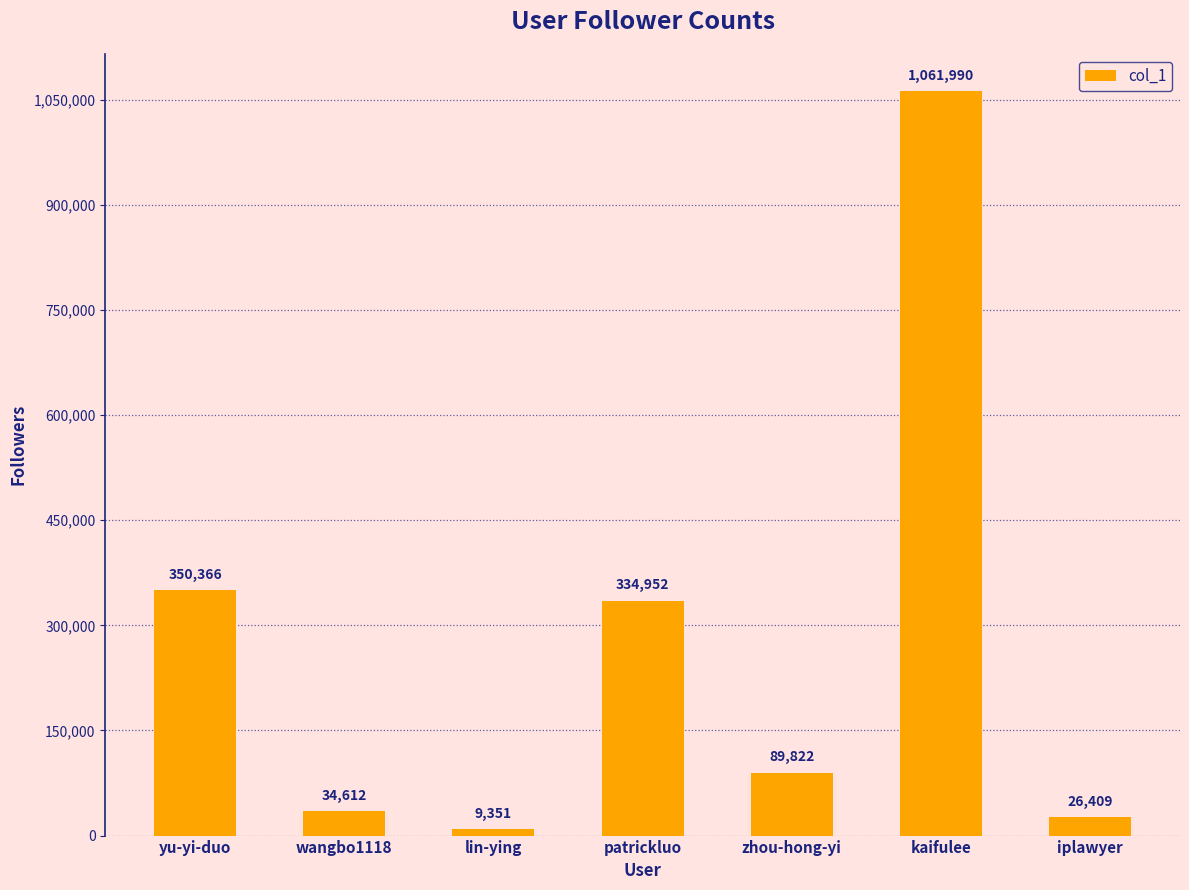

What is the average value?

272500